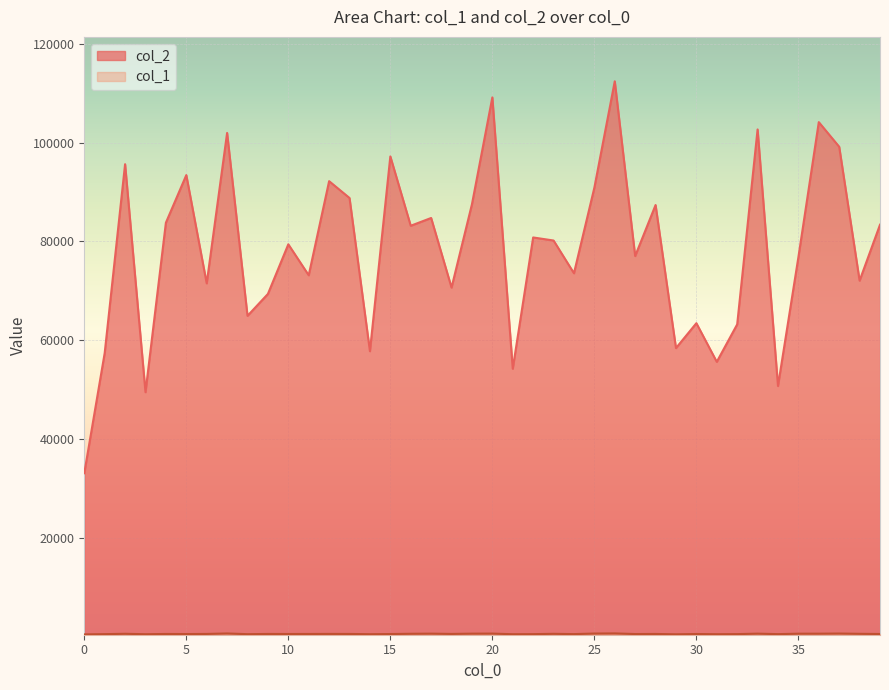

What is the value of the col_2 point at the 35th from the left?

50743